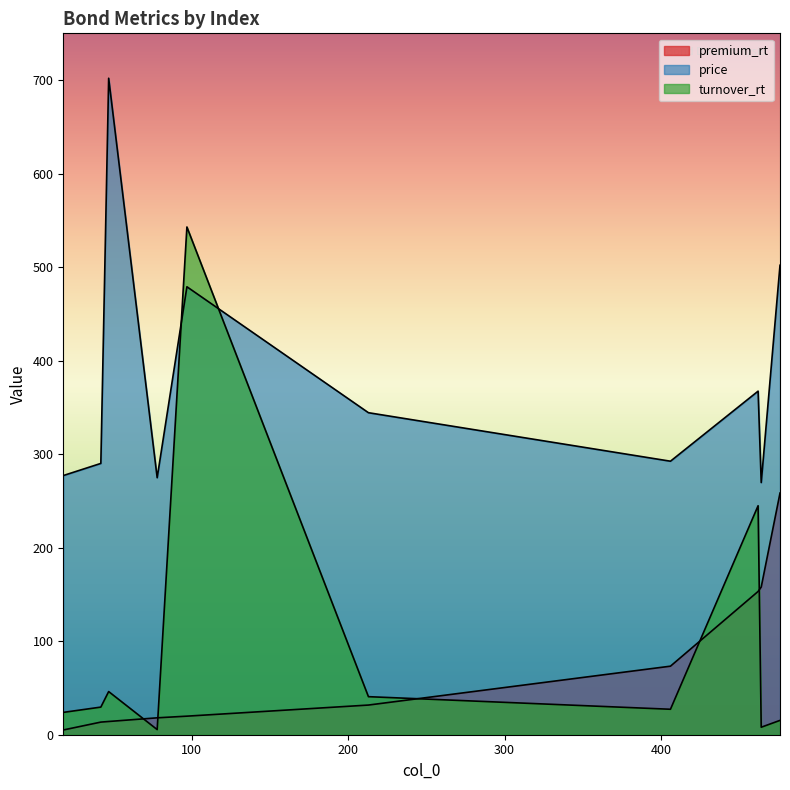

How many lines are shown in the chart?

3